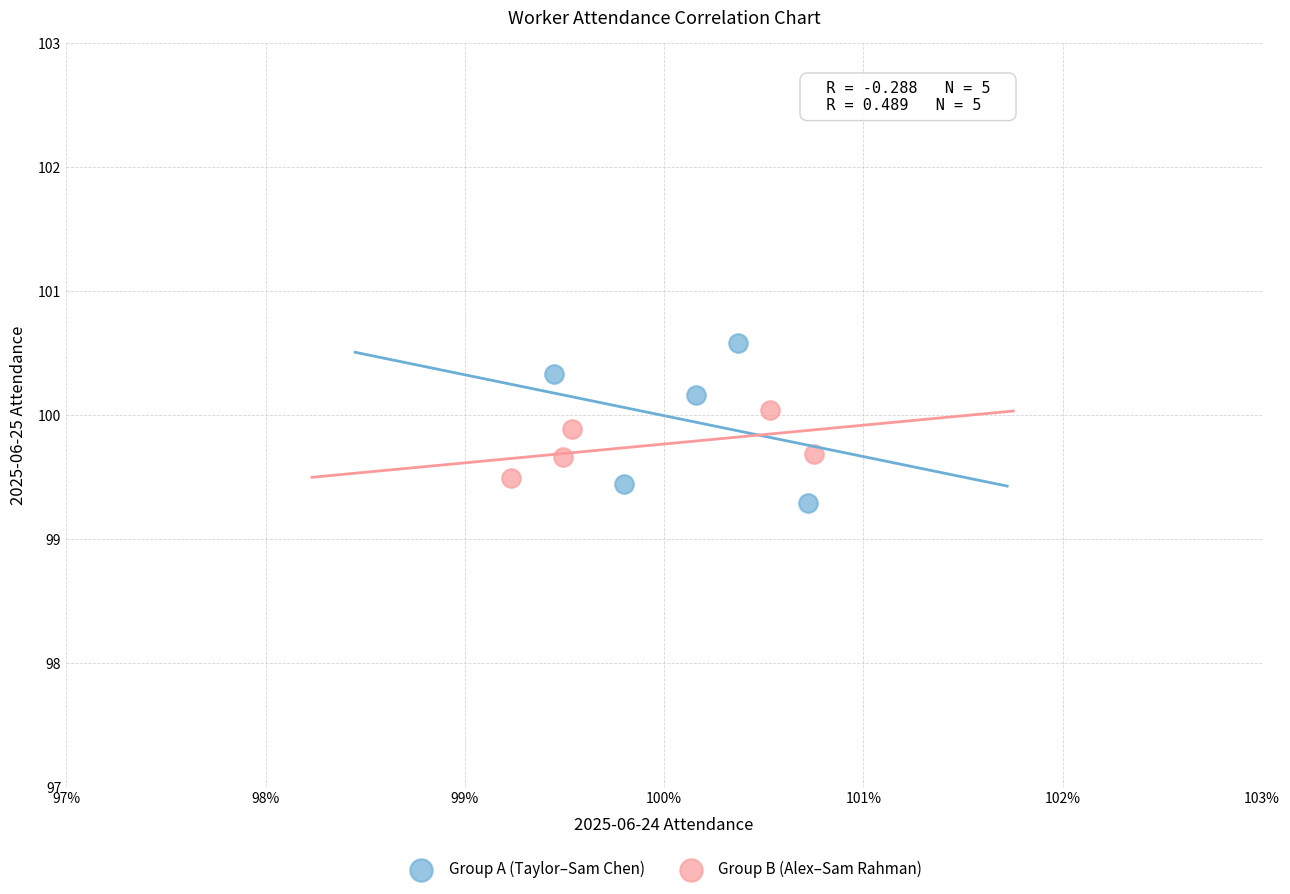

Which series contains the lowest Y value?

Group A (Taylor–Sam Chen)